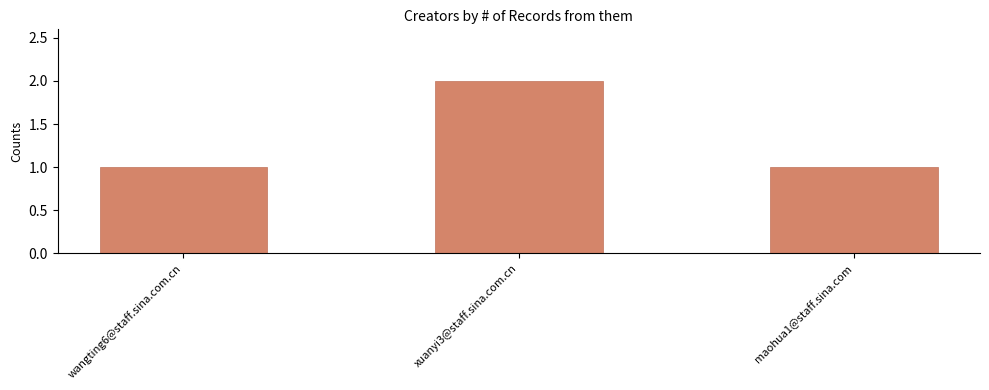

Reading left to right, what are all the values shown in this chart?

wangting6@staff.sina.com.cn=1	xuanyi3@staff.sina.com.cn=2	maohua1@staff.sina.com=1